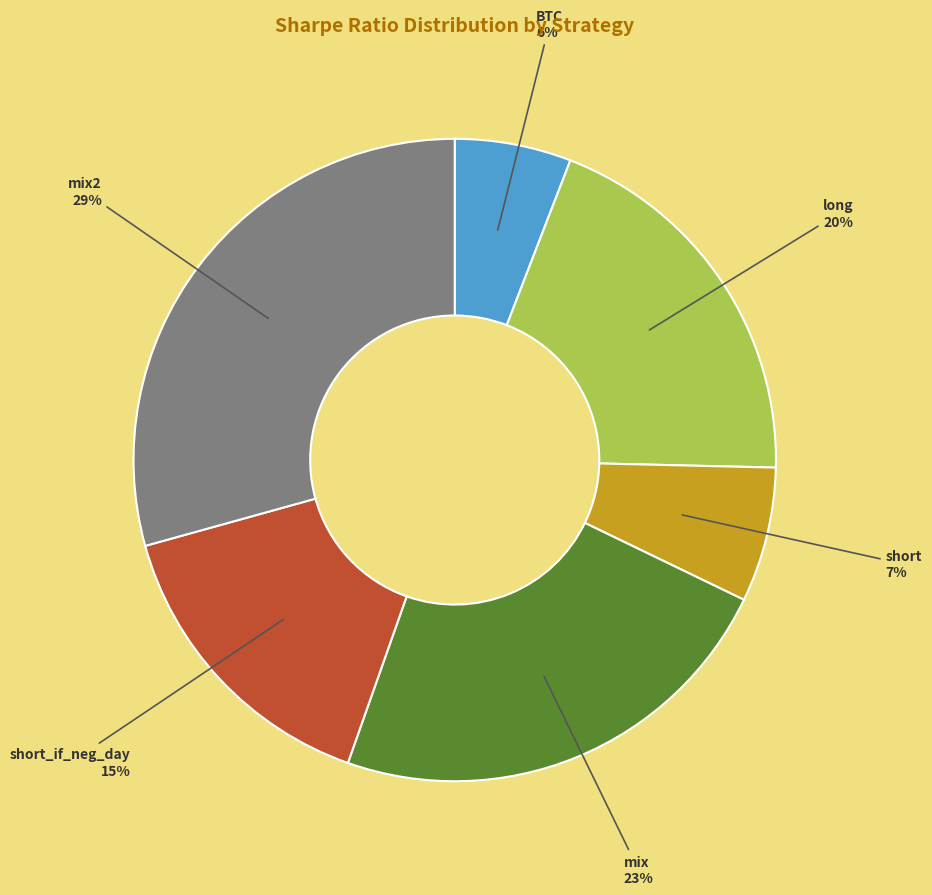

To the nearest percent, what percentage of the pie is short_if_neg_day?

15%